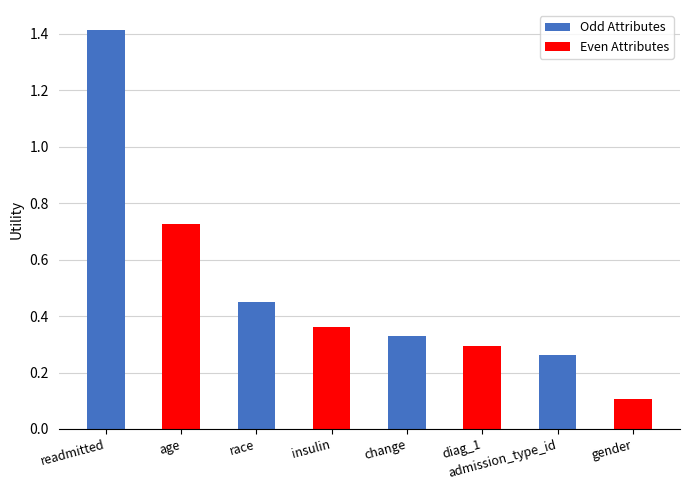

What is the change in value from age to change?

-0.4